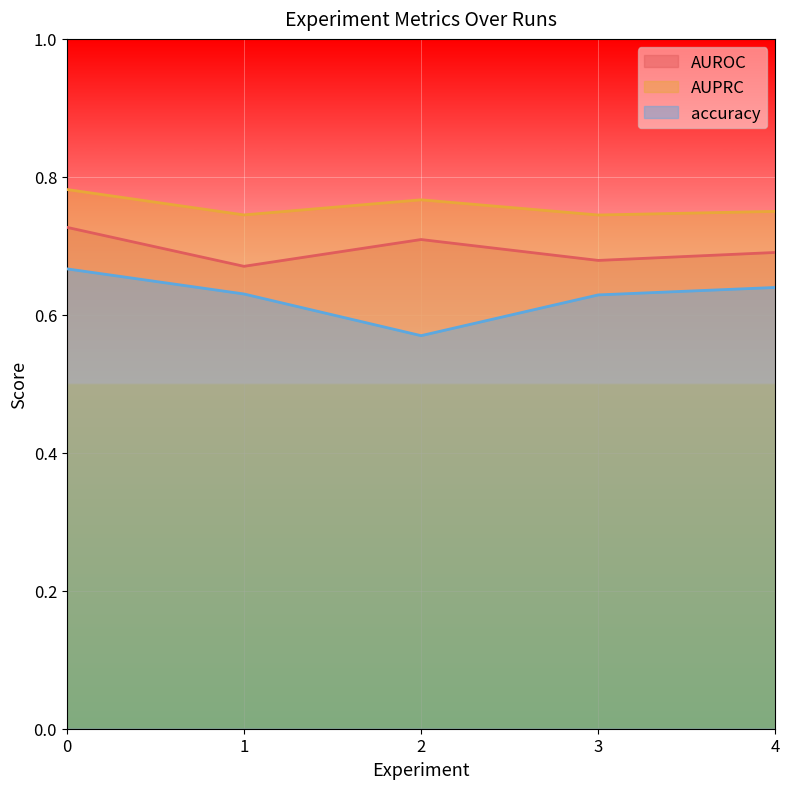

Count the number of data series in this chart.

3